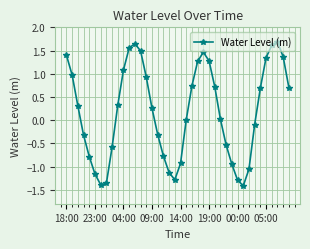

What is the difference between the maximum and minimum values?

3.1